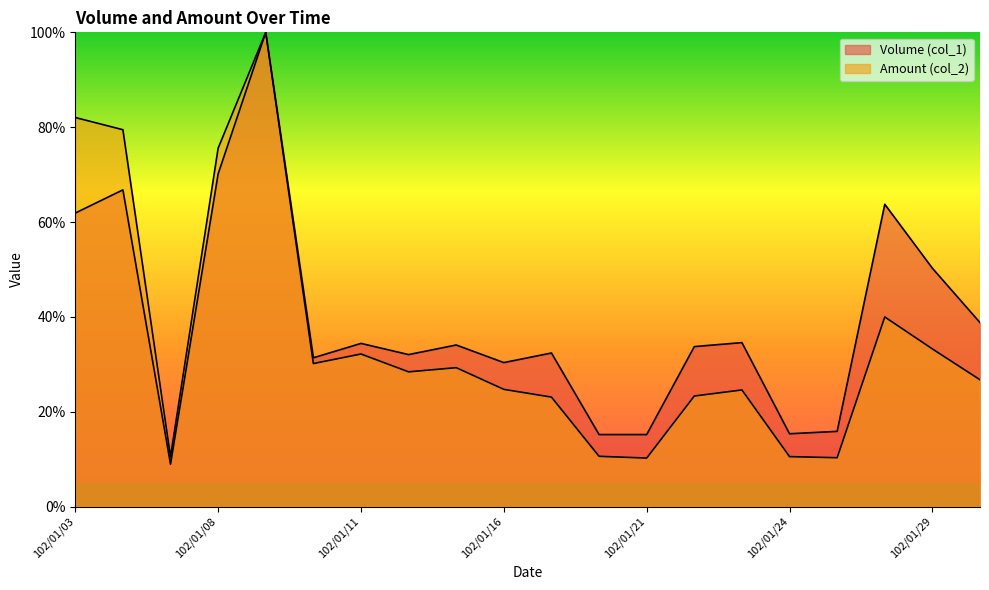

What are all the series names shown in the legend?

Volume (col_1), Amount (col_2)